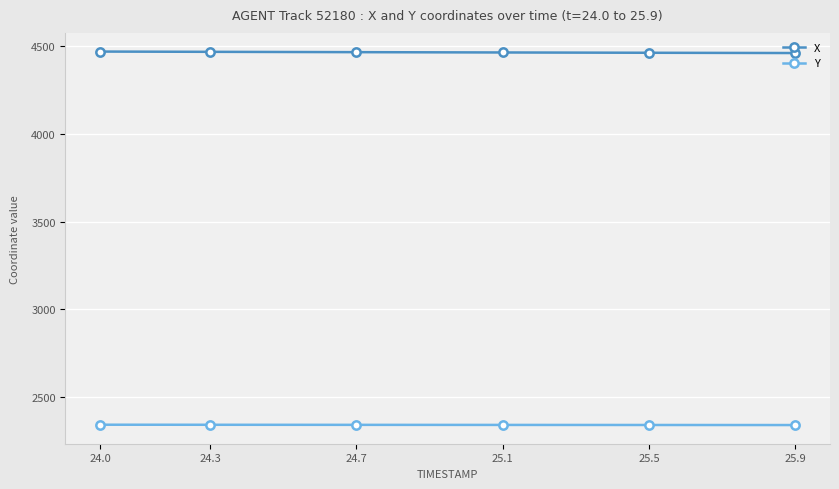

True or false: Y and X intersect in this chart.

False